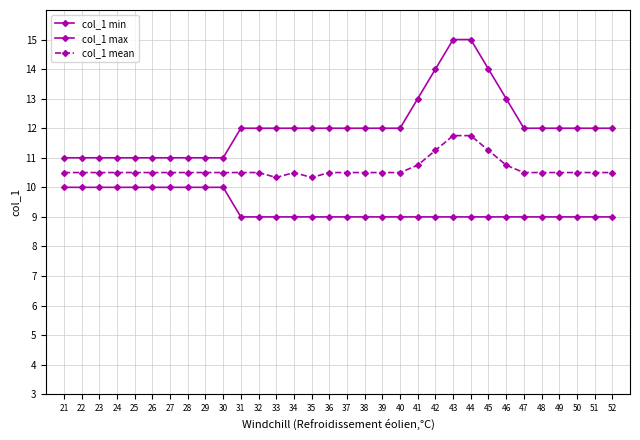

At 41, list the series in order from largest to smallest.

col_1 max, col_1 mean, col_1 min